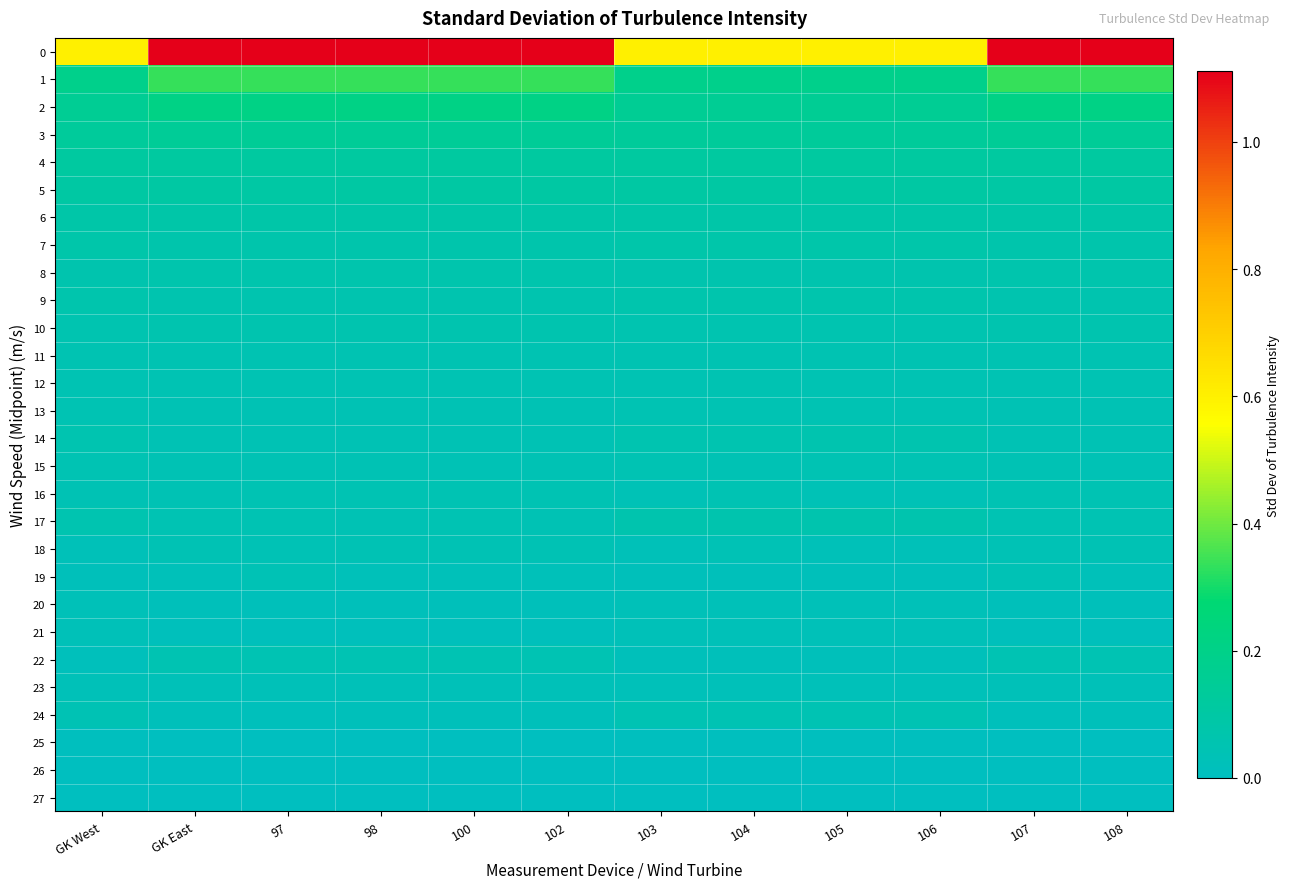

At which category is the sum across all series the highest?

97